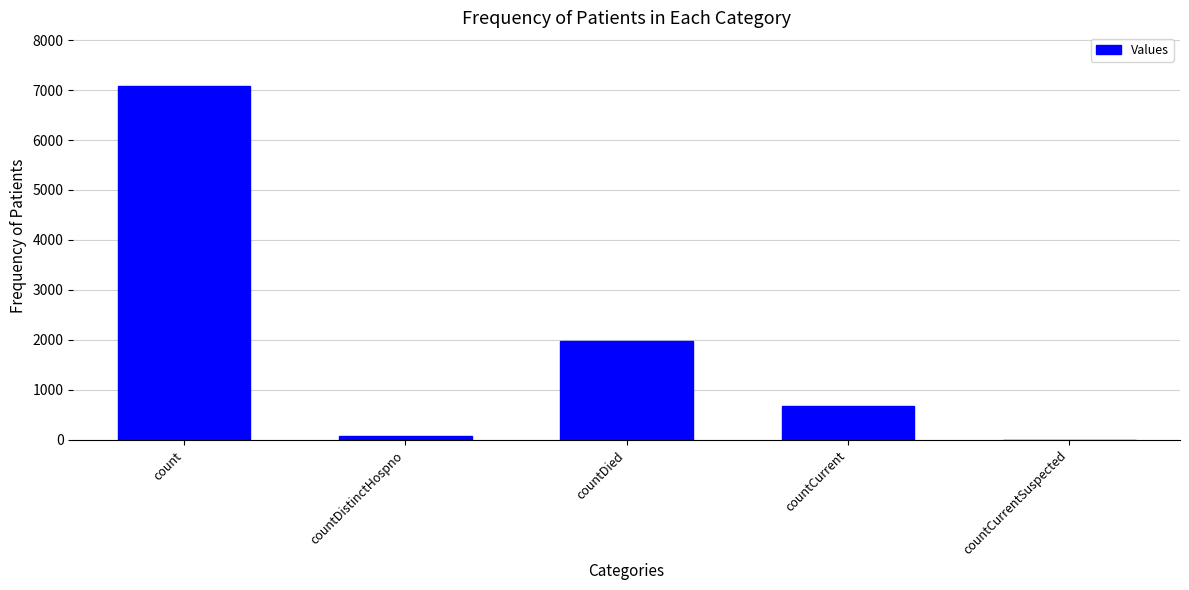

At which label is the value closest to 3545?

countDied